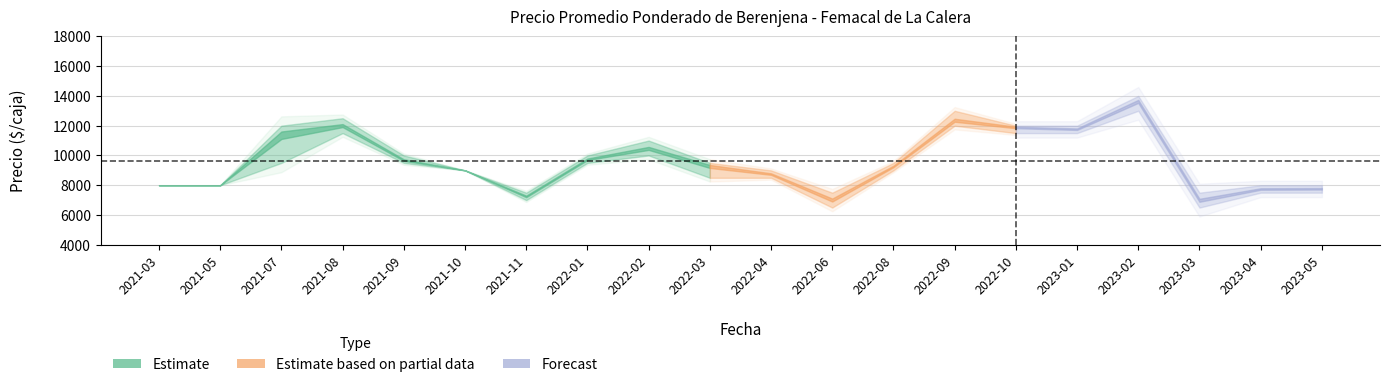

What position from the left is 2021-08?

4